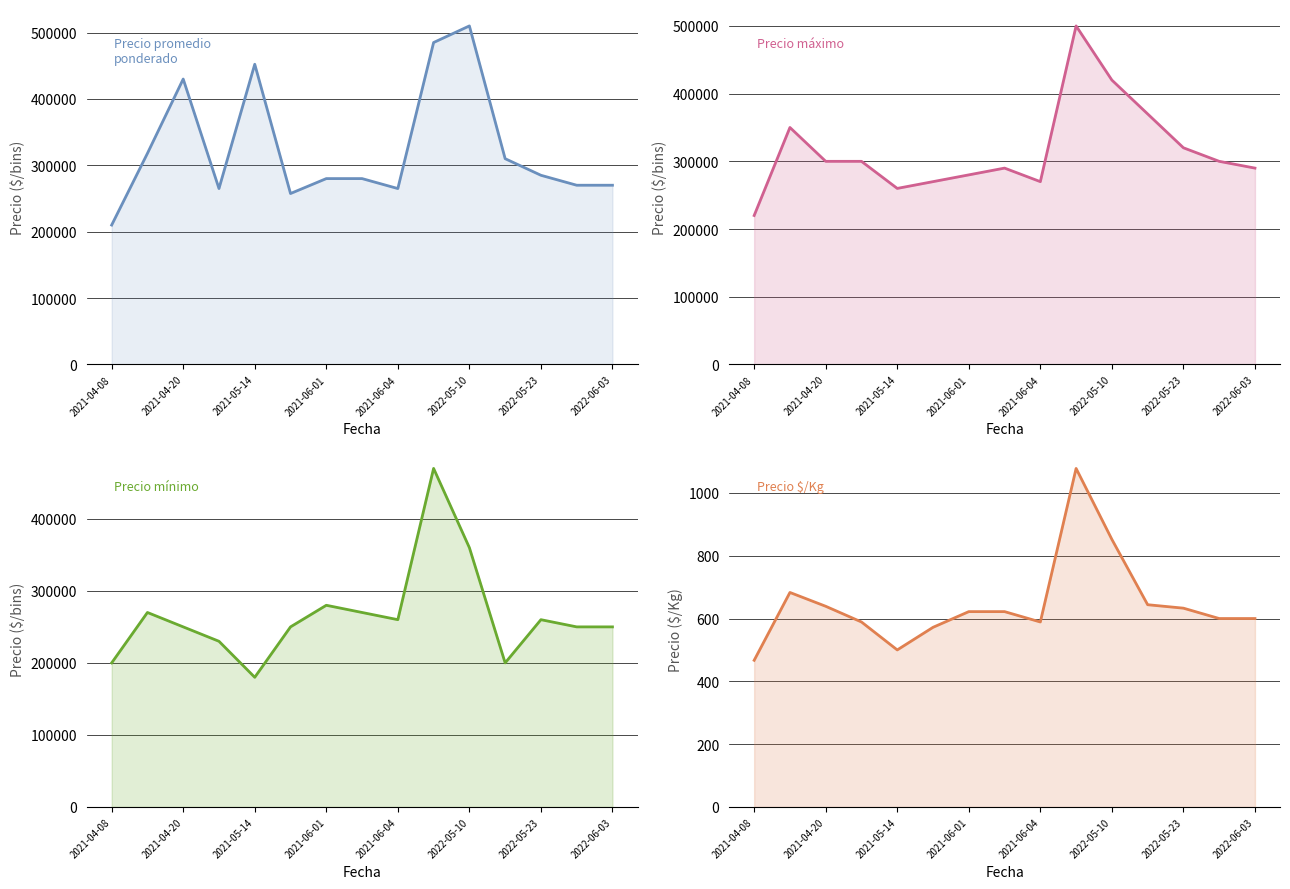

What is the sum of all Precio mínimo values?

3980000